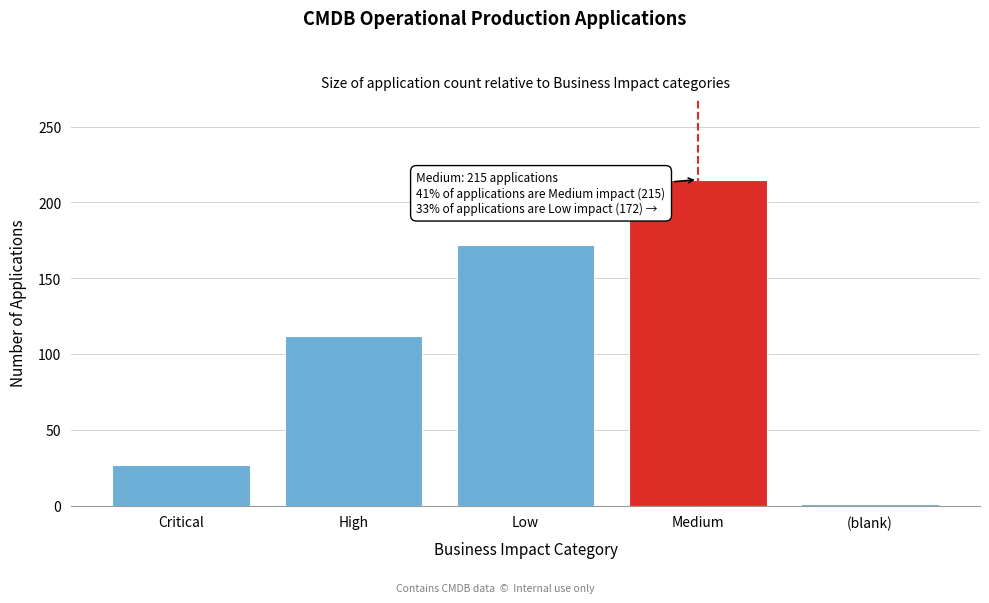

Reading right to left, transcribe all the data shown in this chart.

1	215	172	112	27